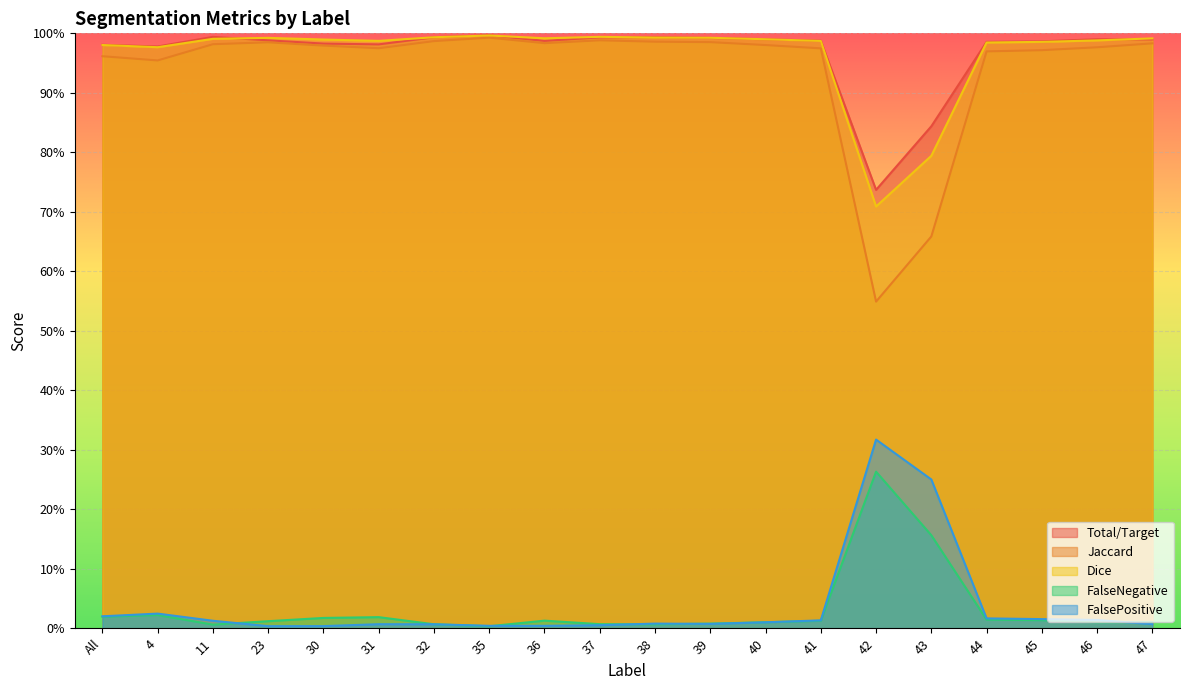

True or false: Jaccard has more than 1 interior local peaks.

True